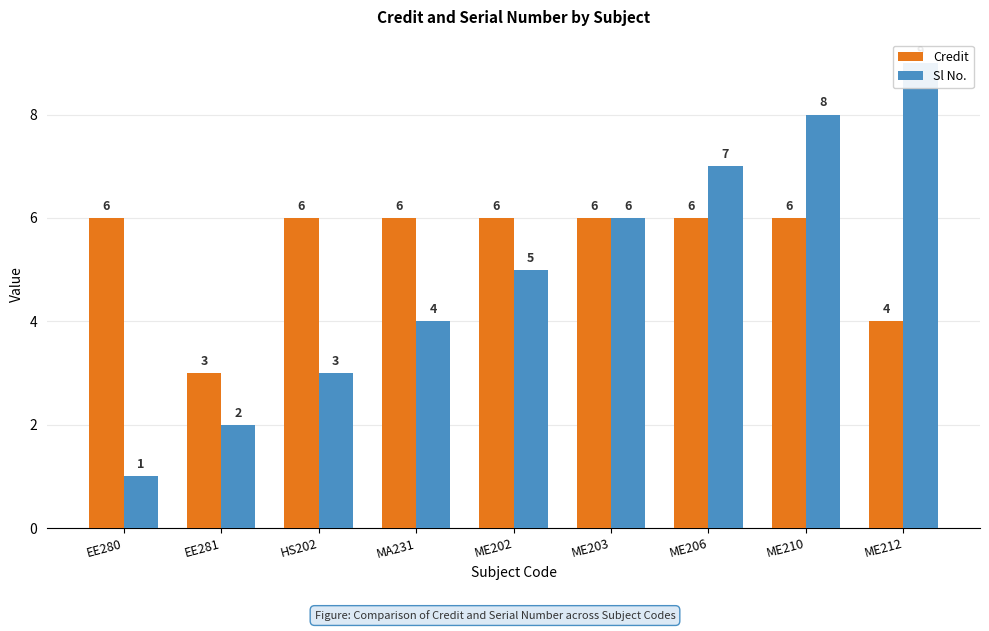

What position from the left is ME206?

7